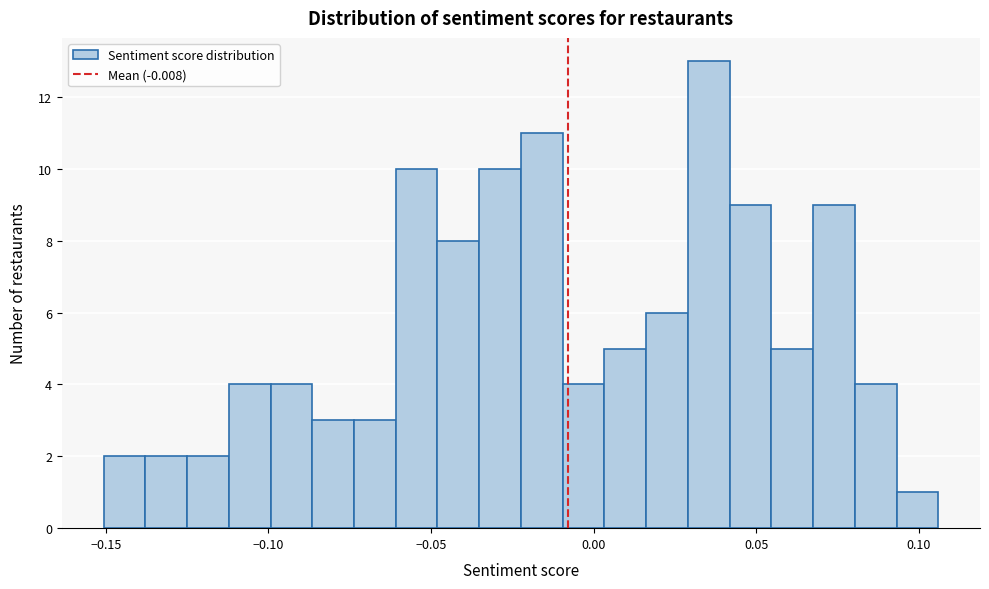

Read against the x-axis, roughly where is the centre of the tallest bar?

0.035